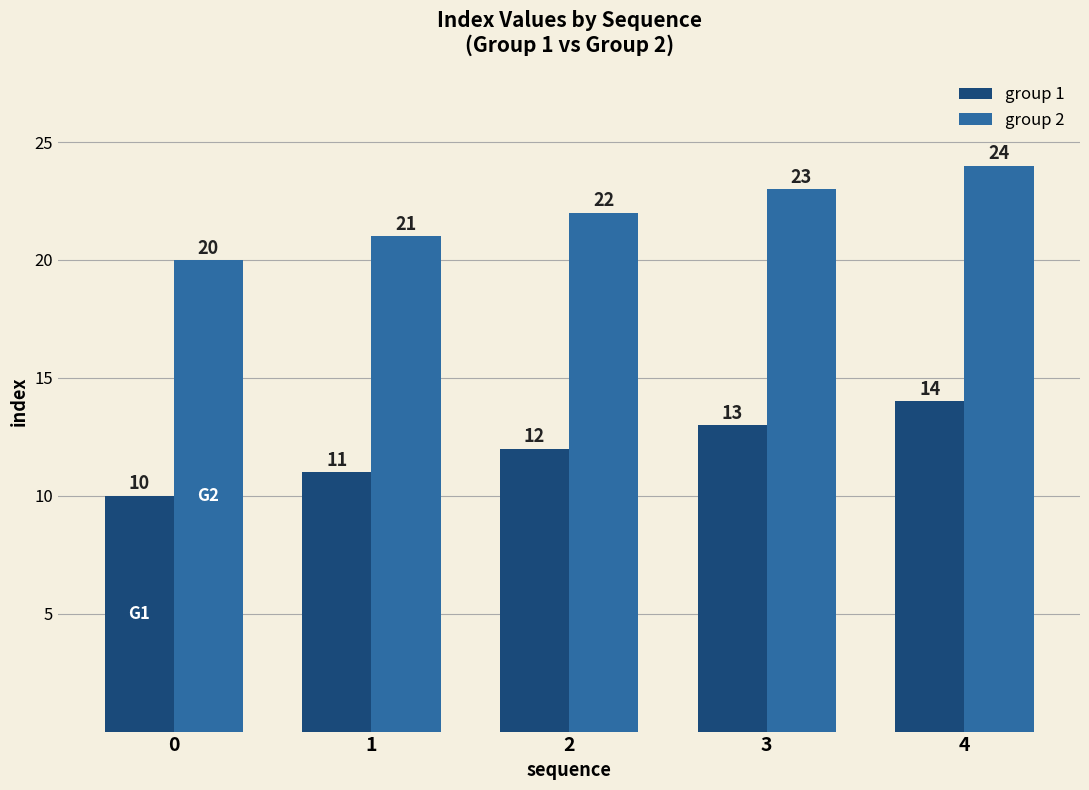

Count the group 2 values in the range 21 to 23.

3